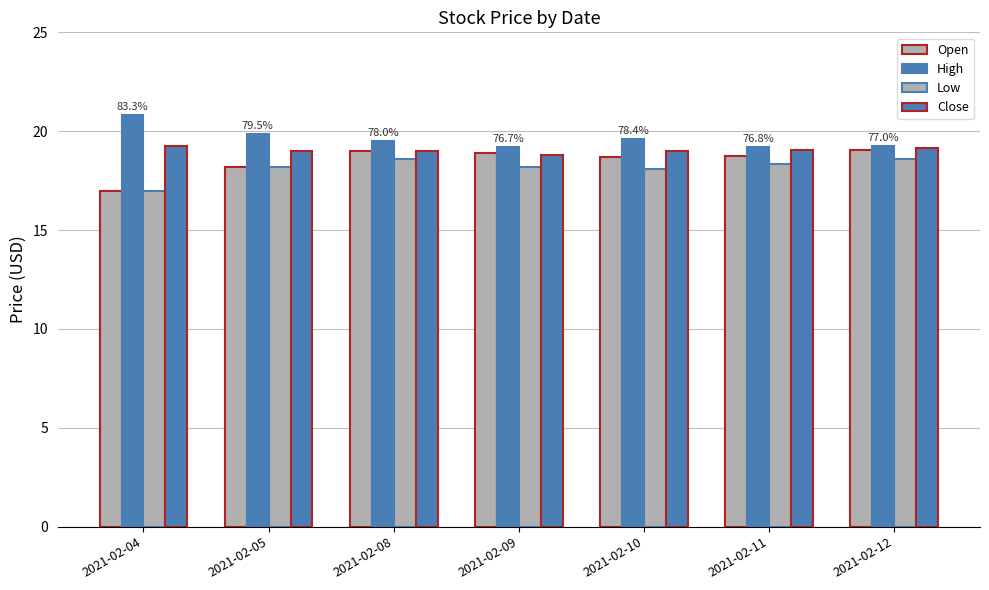

Does the chart contain stacked bars?

No